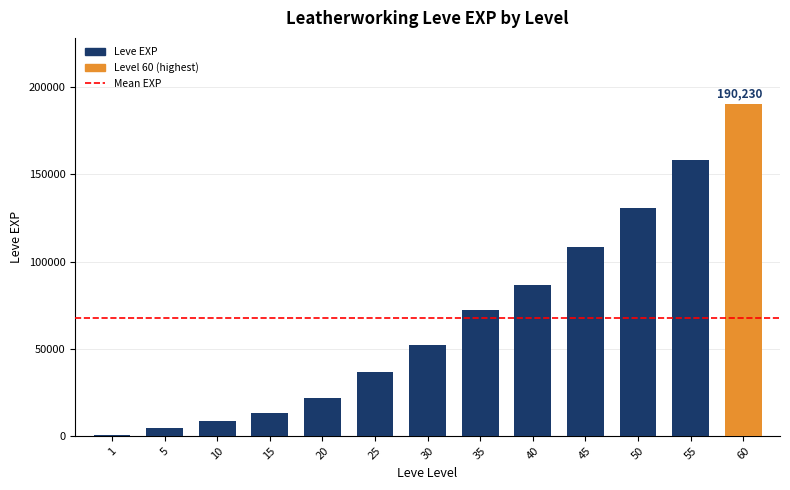

The chart shows a value of 158040 at 55. True or false?

True